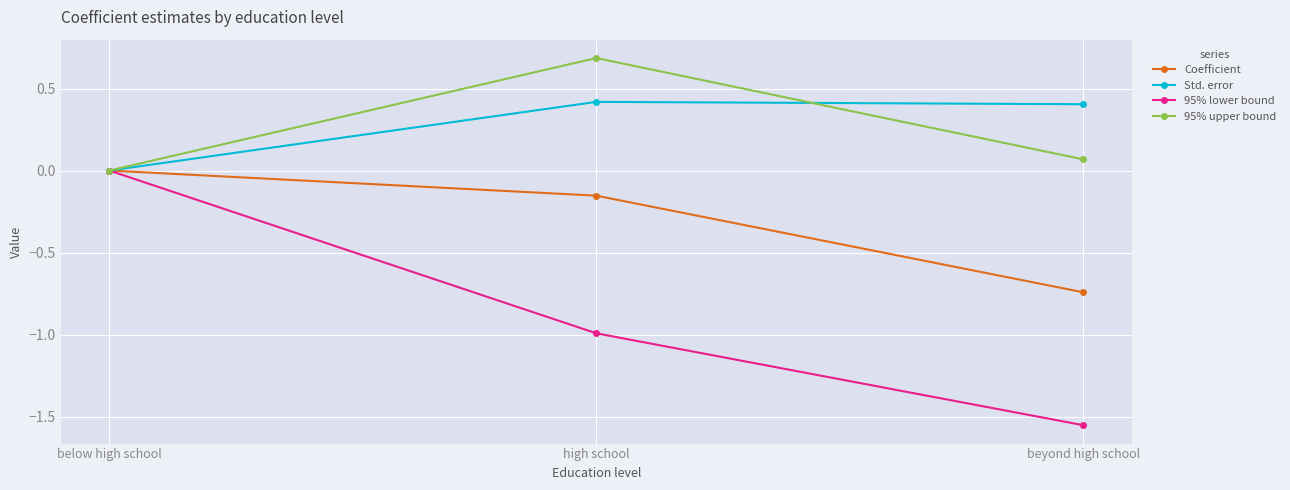

The 95% lower bound series shows -1.4 at high school. True or false?

False